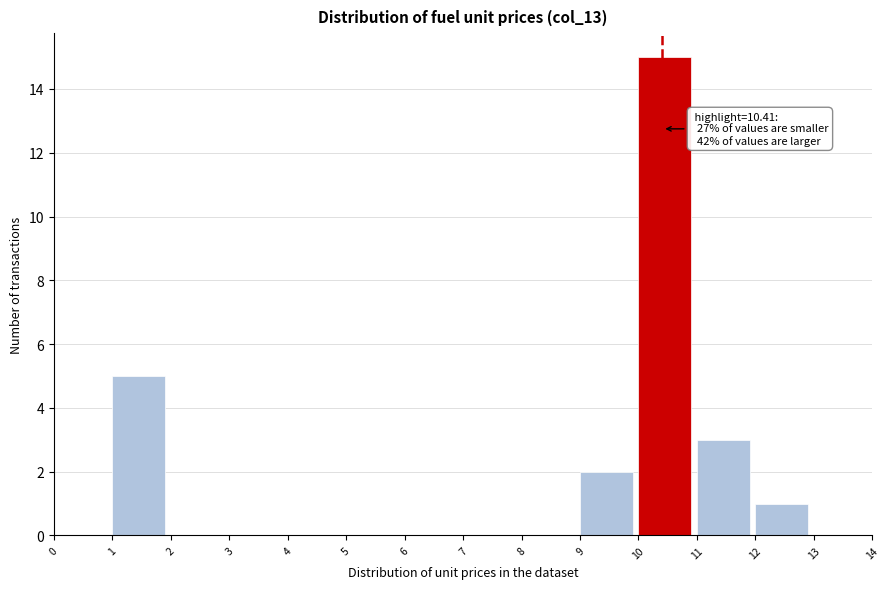

Which range on the x-axis has the tallest bar?

10 to 11